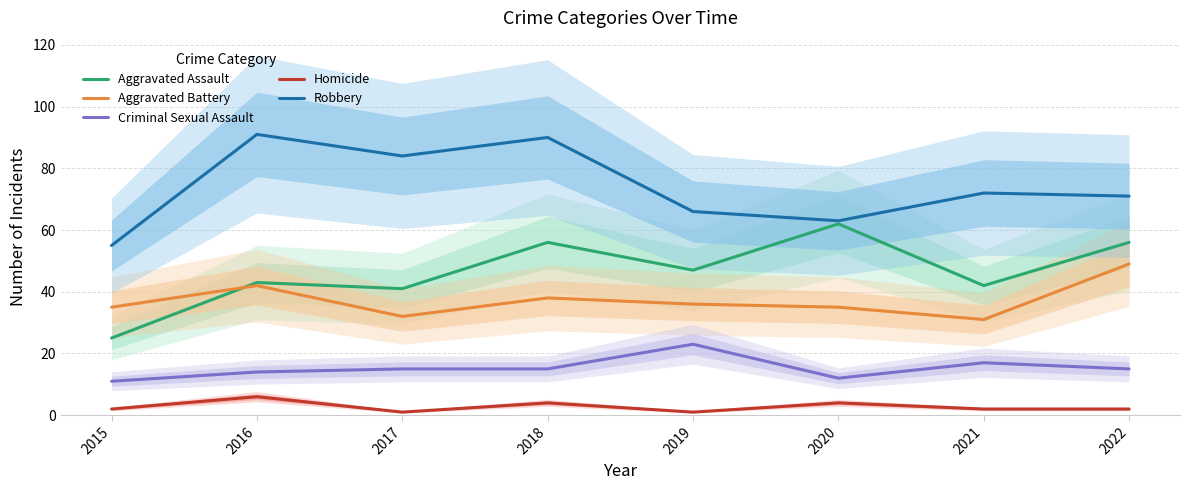

The Aggravated Battery series shows 63 at 2019. True or false?

False